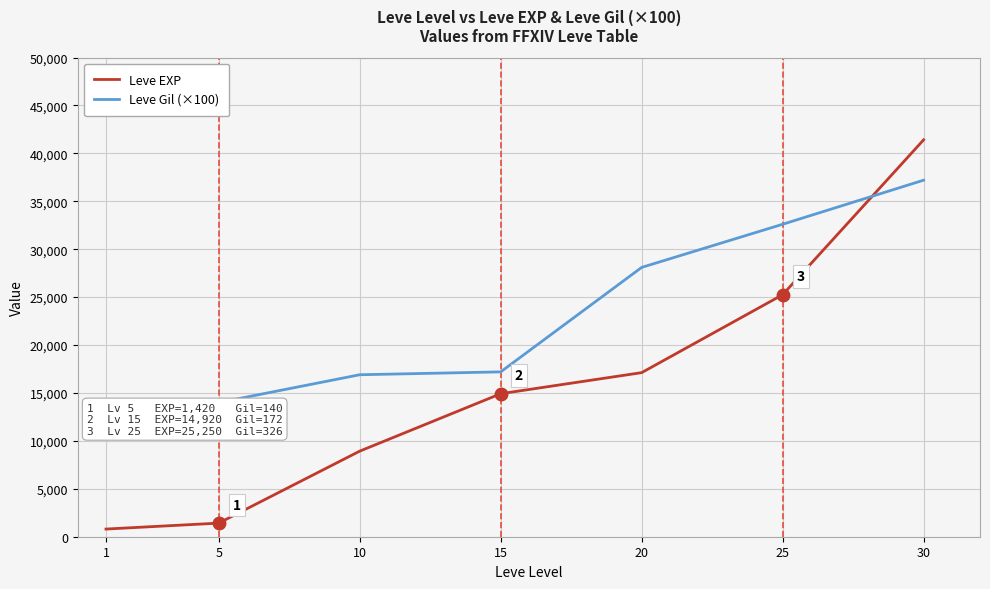

At how many categories does at least one series exceed 1739?

7